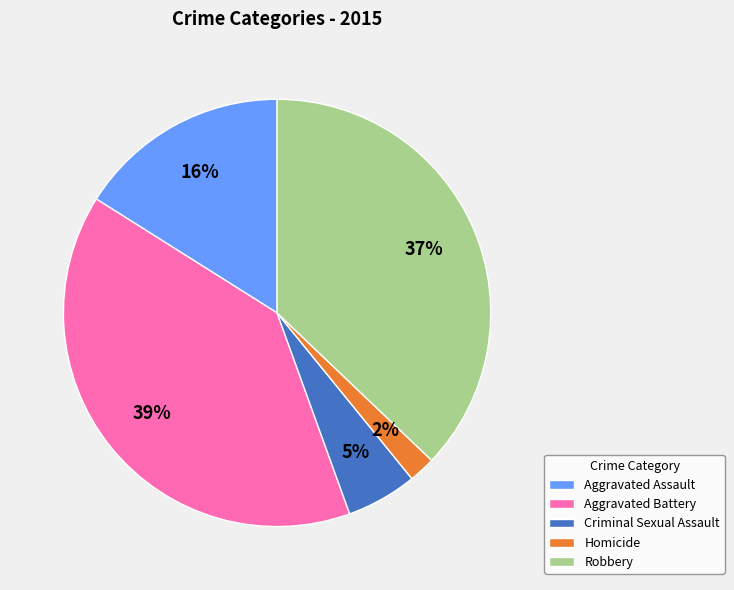

To the nearest percent, what is the difference between the largest and smallest slice percentages?

37%